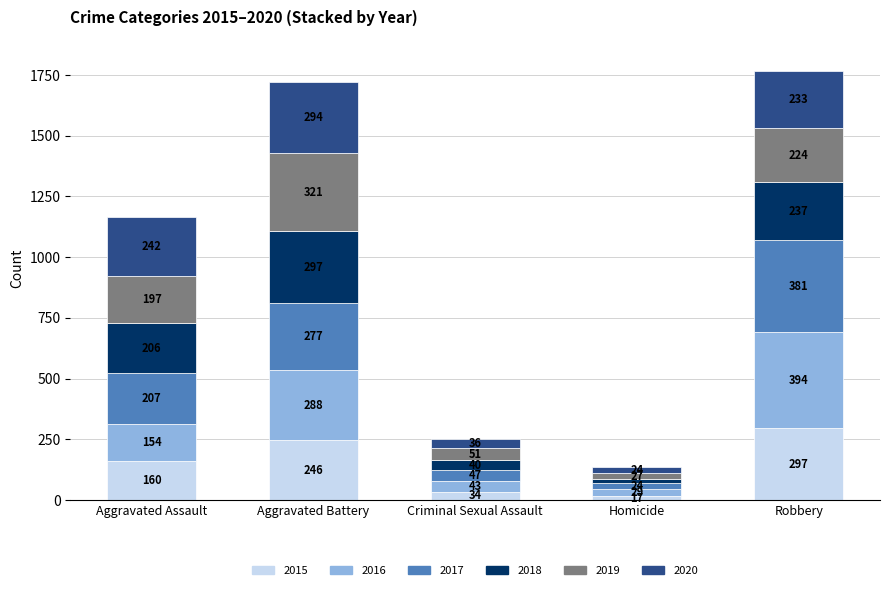

What is the sum of the 2015 values at Homicide and Robbery?

314